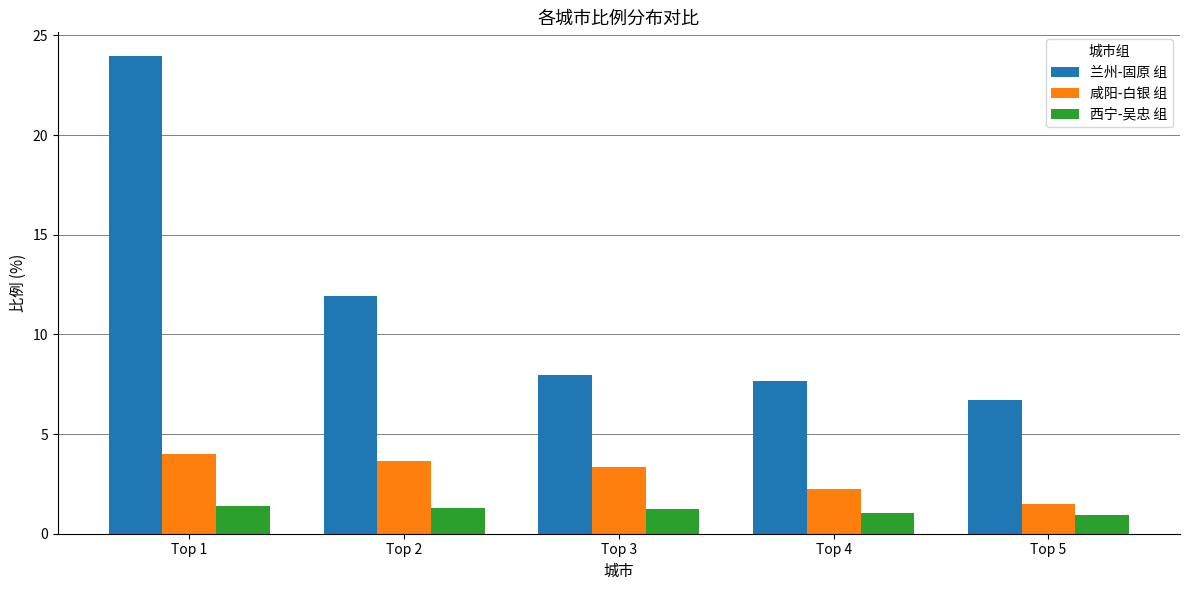

What are all the series names shown in the legend?

兰州-固原 组, 咸阳-白银 组, 西宁-吴忠 组